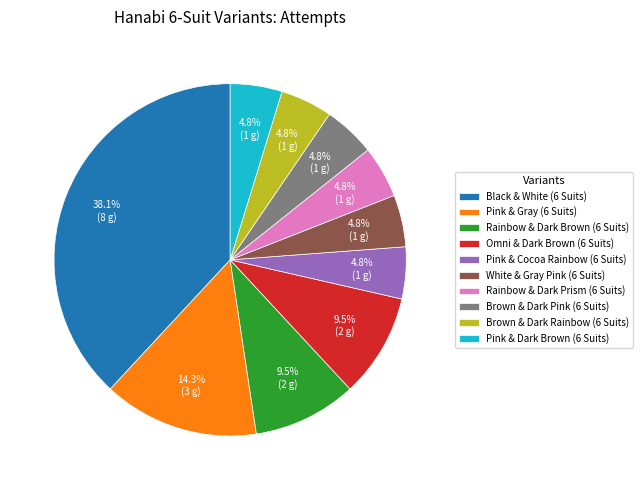

Combined, do White & Gray Pink (6 Suits) and Pink & Cocoa Rainbow (6 Suits) account for over 50%?

No